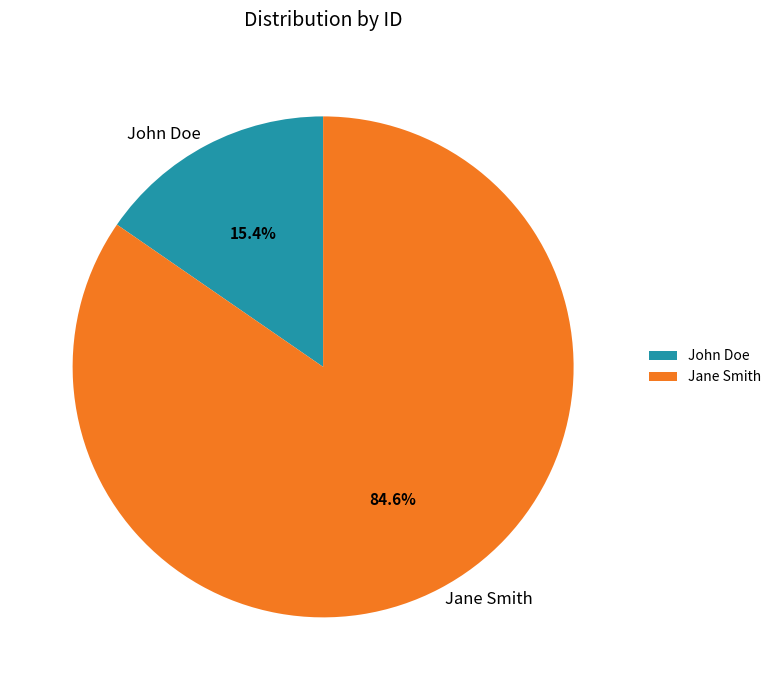

Which category accounts for the majority?

Jane Smith